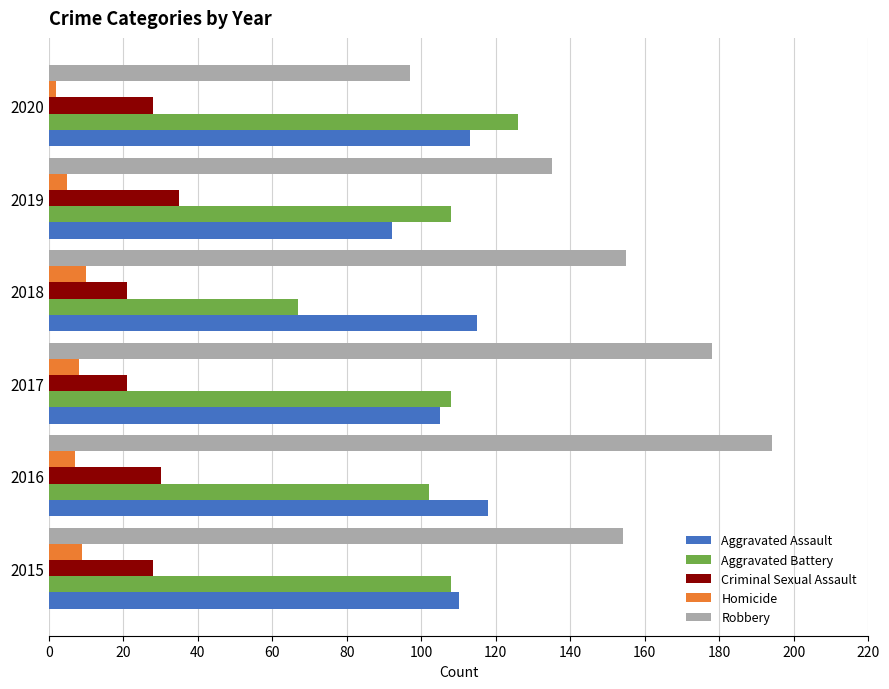

What is the difference between the second highest and second lowest values in the Criminal Sexual Assault series?

9